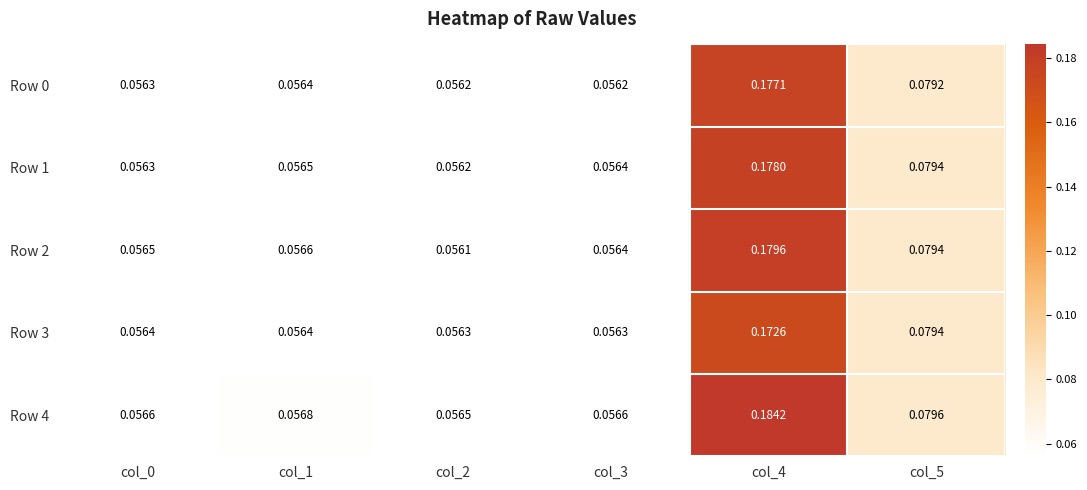

At which category is the sum across all series the highest?

col_4